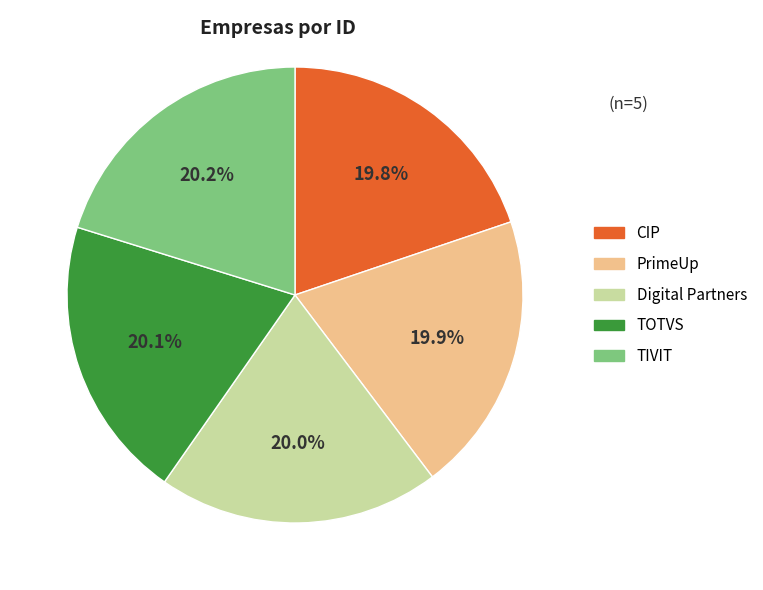

How many segments does this pie chart have?

5